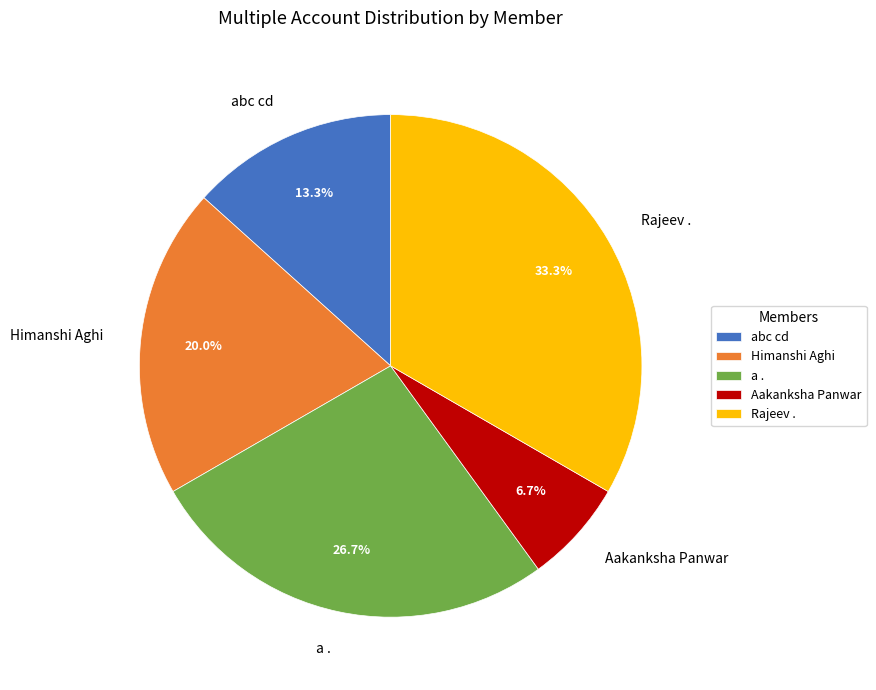

What percentage is the Rajeev . slice, to the nearest percent?

33%